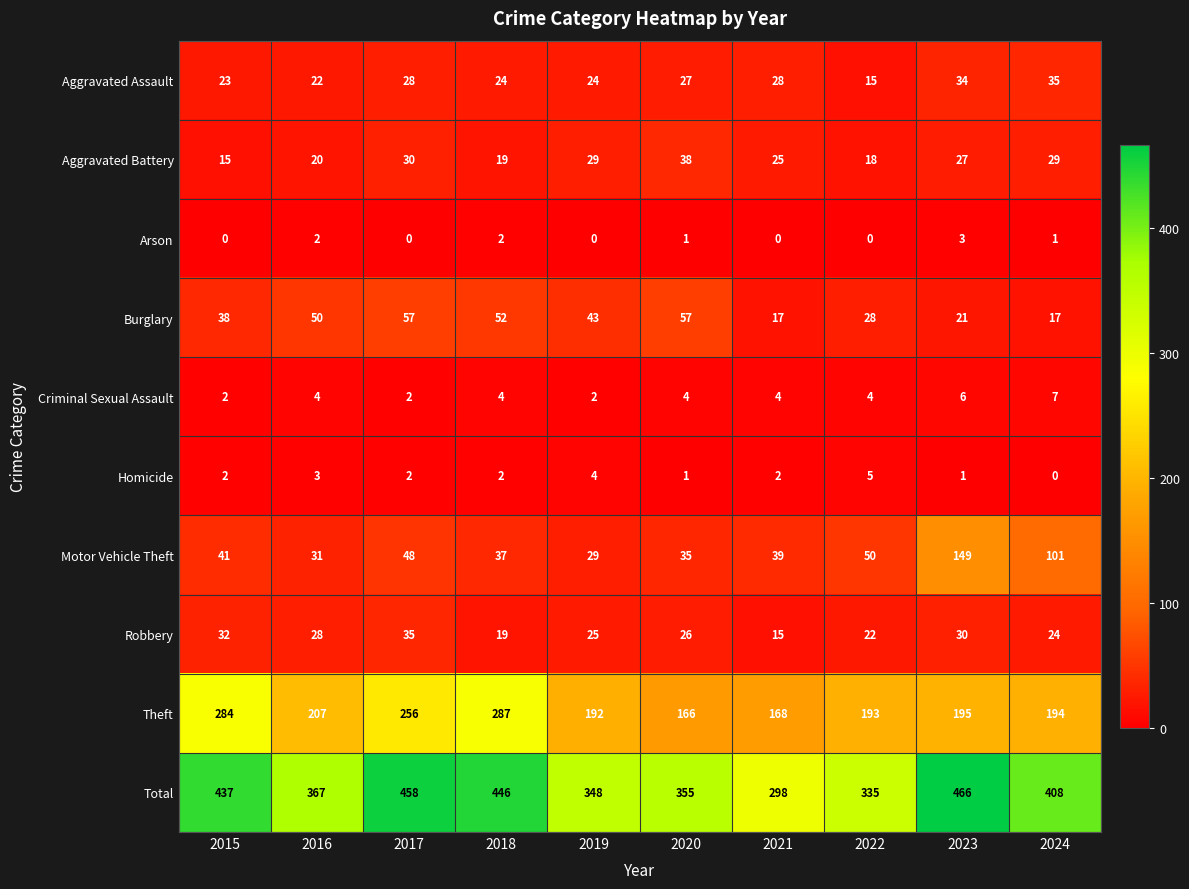

What is the maximum value for Total?

466